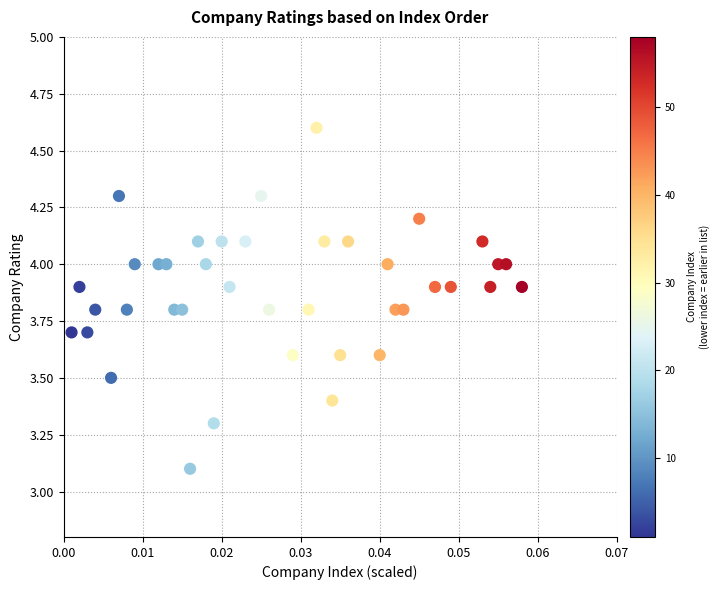

What is the range of Y values (max minus min)?

1.5